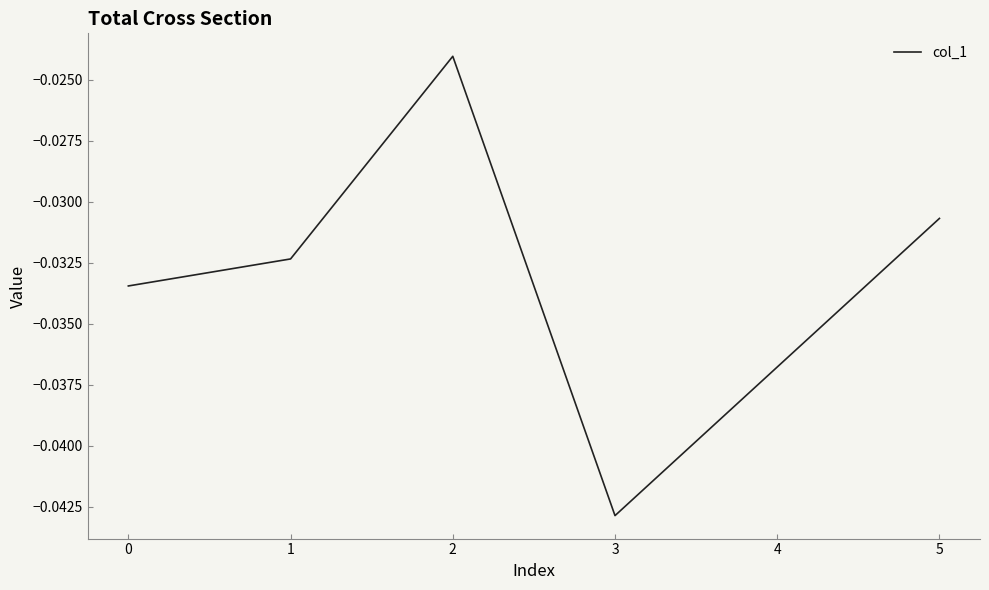

Where is the data nearest to the value 0?

2